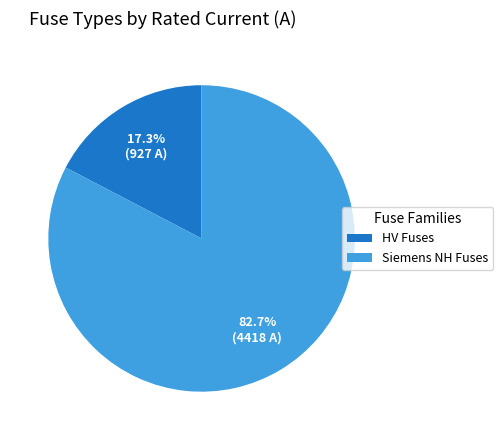

What is the ratio of the value at Siemens NH Fuses to the value at HV Fuses?

4.8